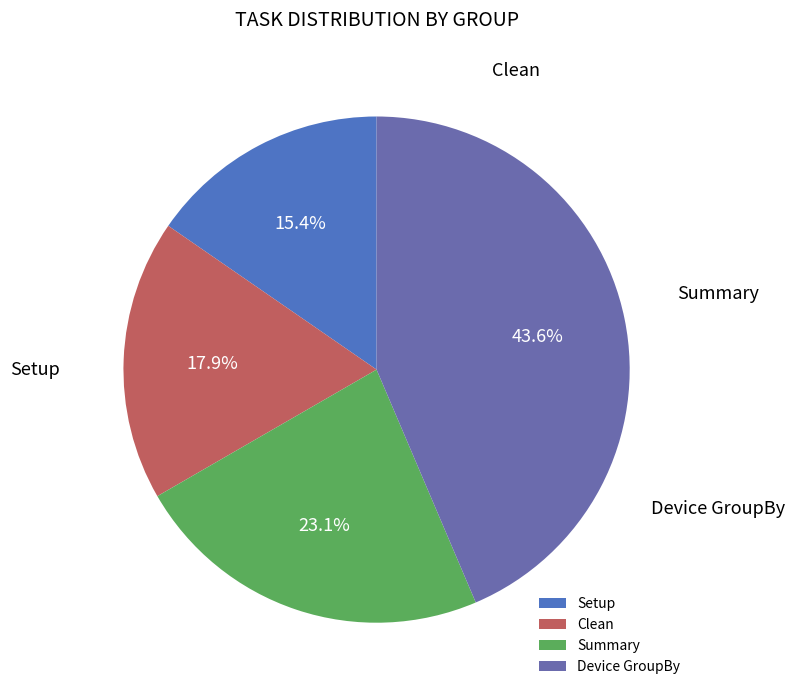

True or false: Setup accounts for 22% of the total.

False